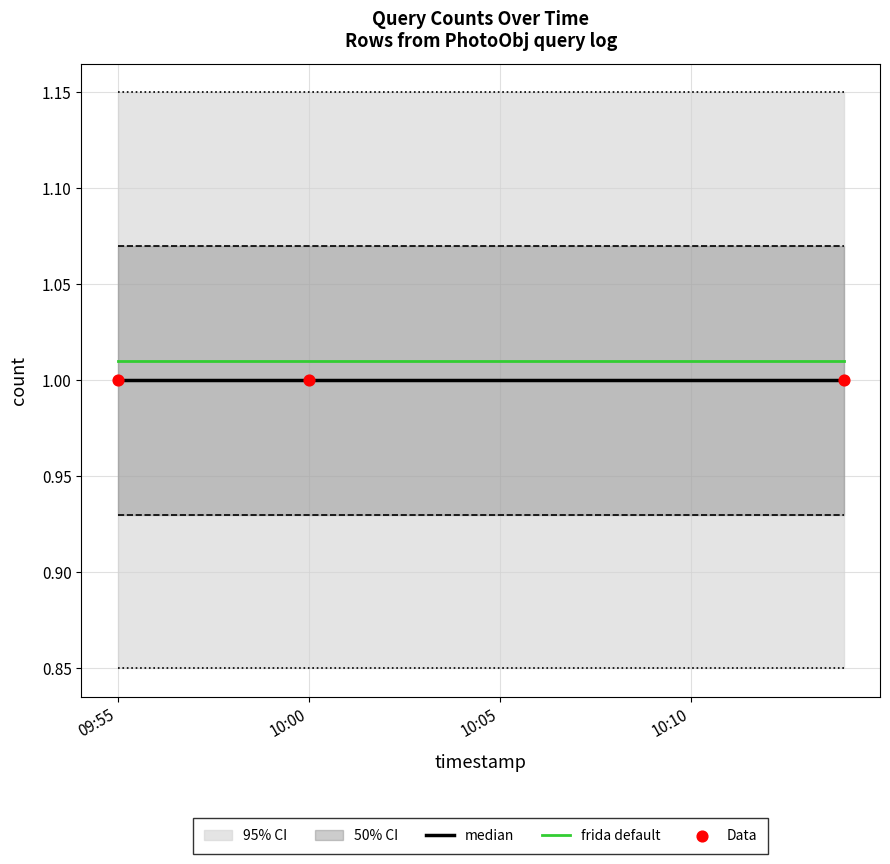

At how many categories does at least one series exceed 1?

3